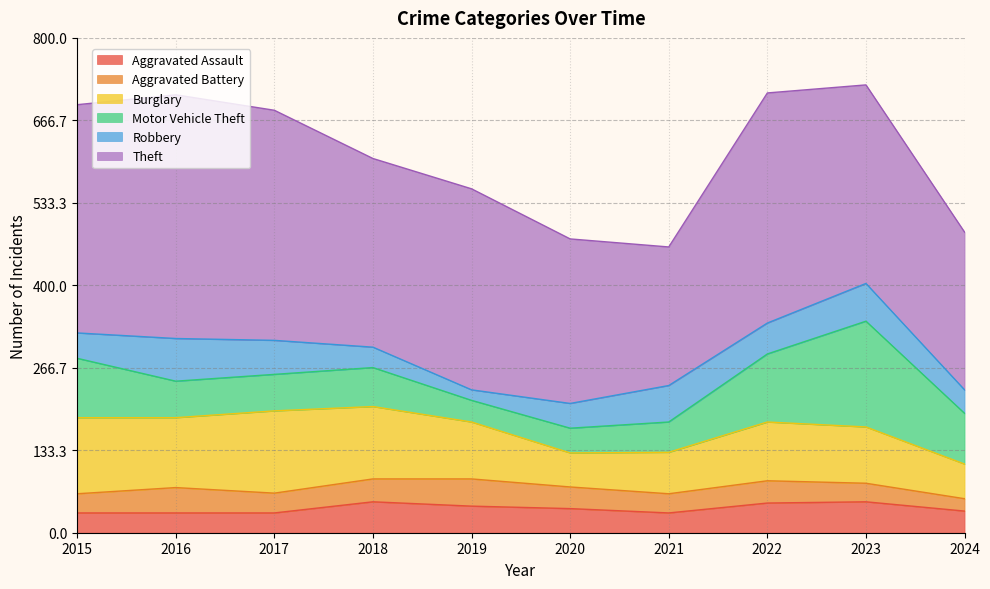

What is the minimum value for Burglary?

55